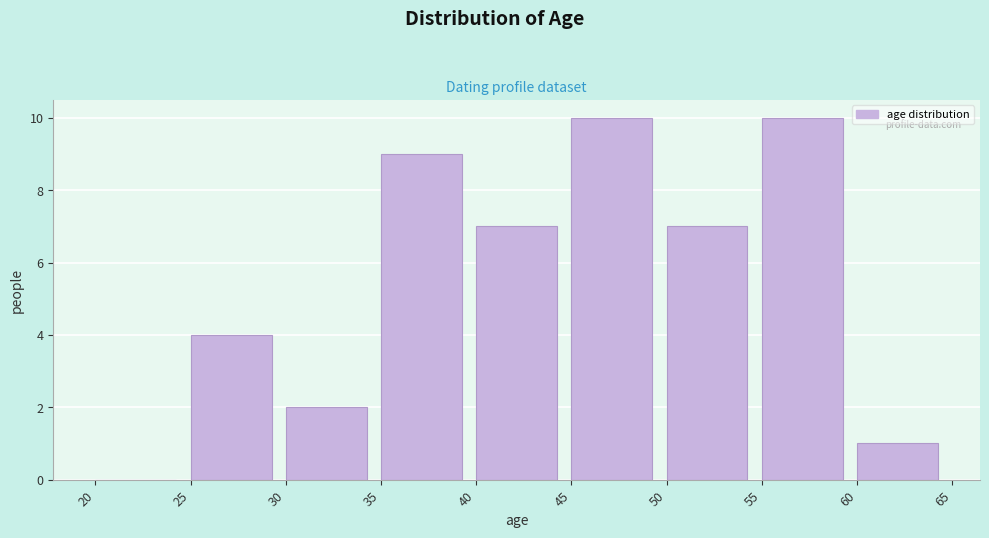

Reading left to right, list every bar in this chart as the range it spans on the x-axis followed by its height. The values are not printed on the chart, so give them approximately, as read against the axis.

20 to 25: 0
25 to 30: 4
30 to 35: 2
35 to 40: 9
40 to 45: 7
45 to 50: 10
50 to 55: 7
55 to 60: 10
60 to 65: 1